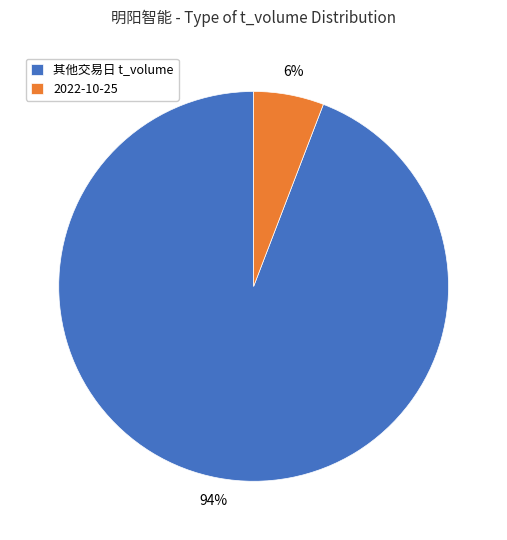

Which slice is the smallest?

2022-10-25